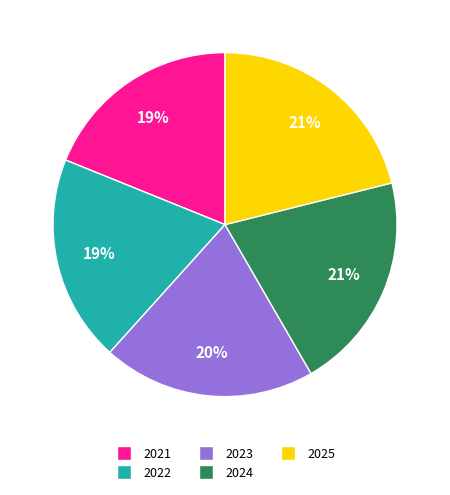

What is the smallest slice in the pie chart?

2021